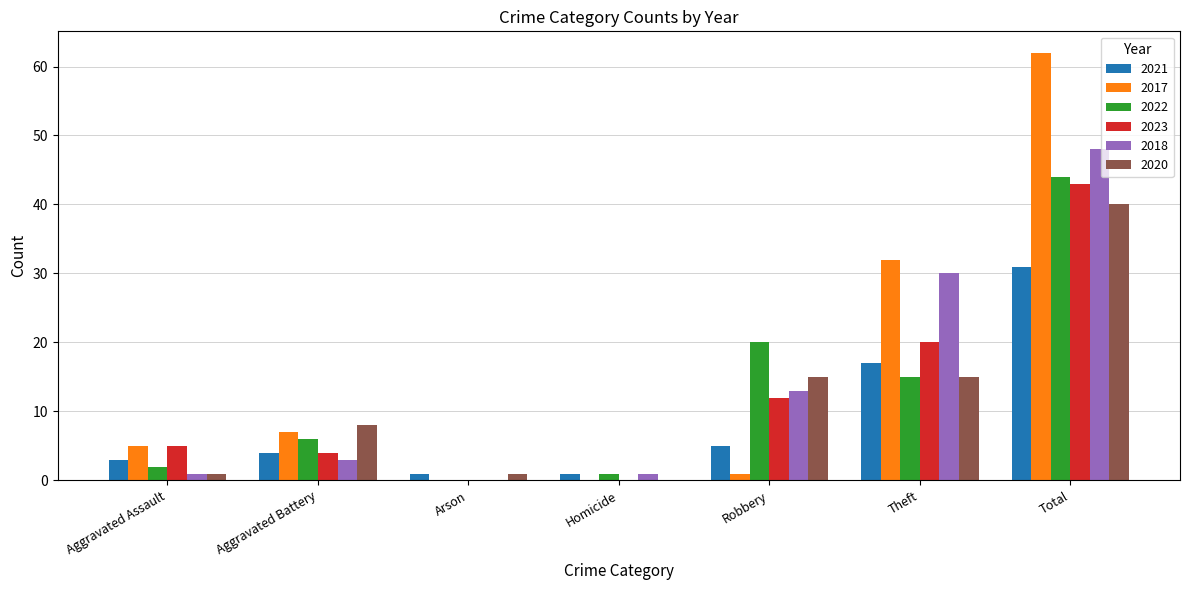

Are the bars horizontal?

No